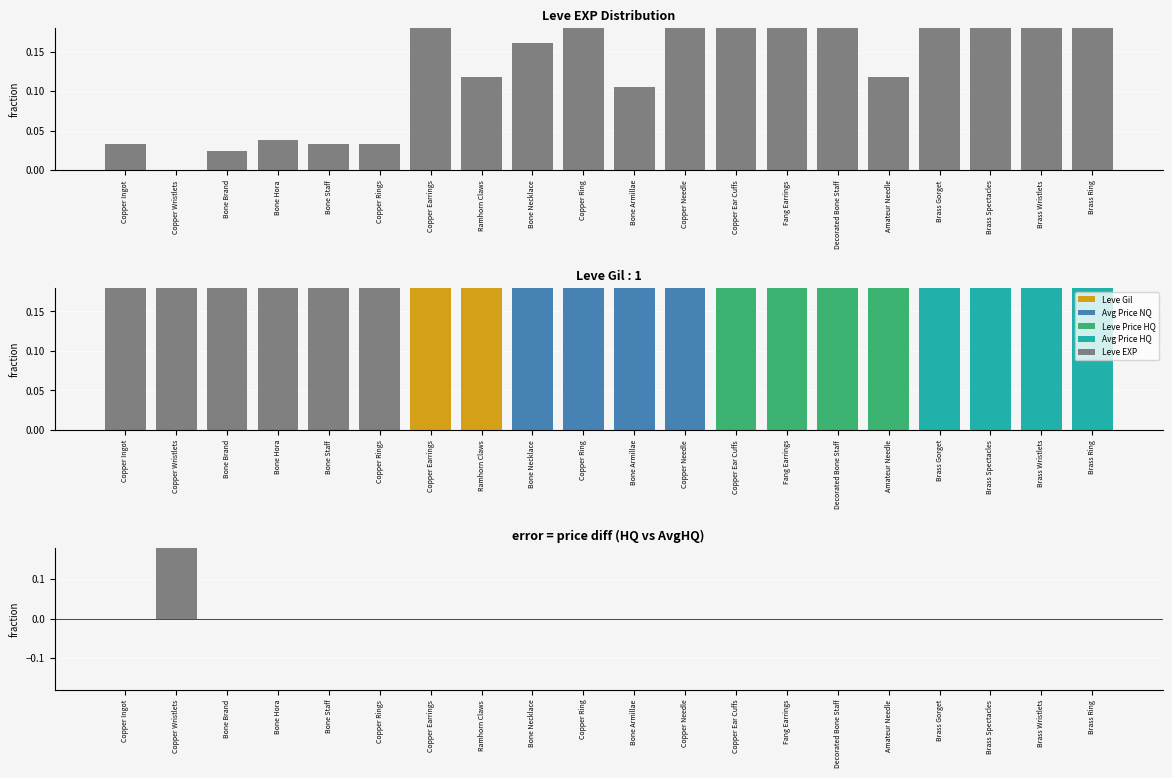

How many bars are there in total?

60